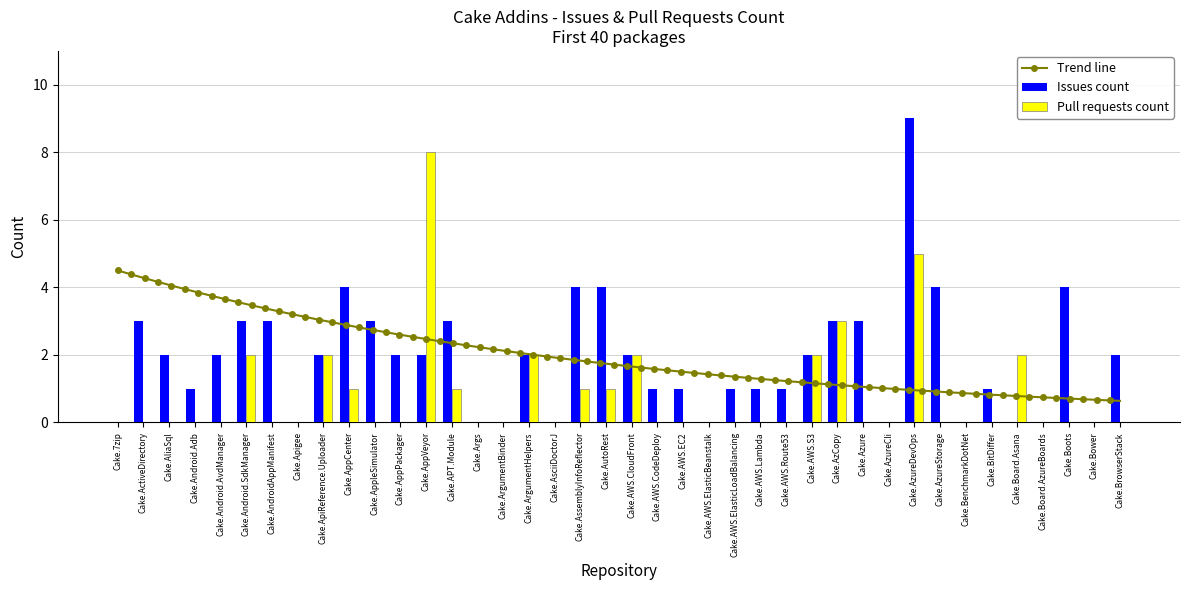

The value of Pull requests count at Cake.BenchmarkDotNet is 5. True or false?

False